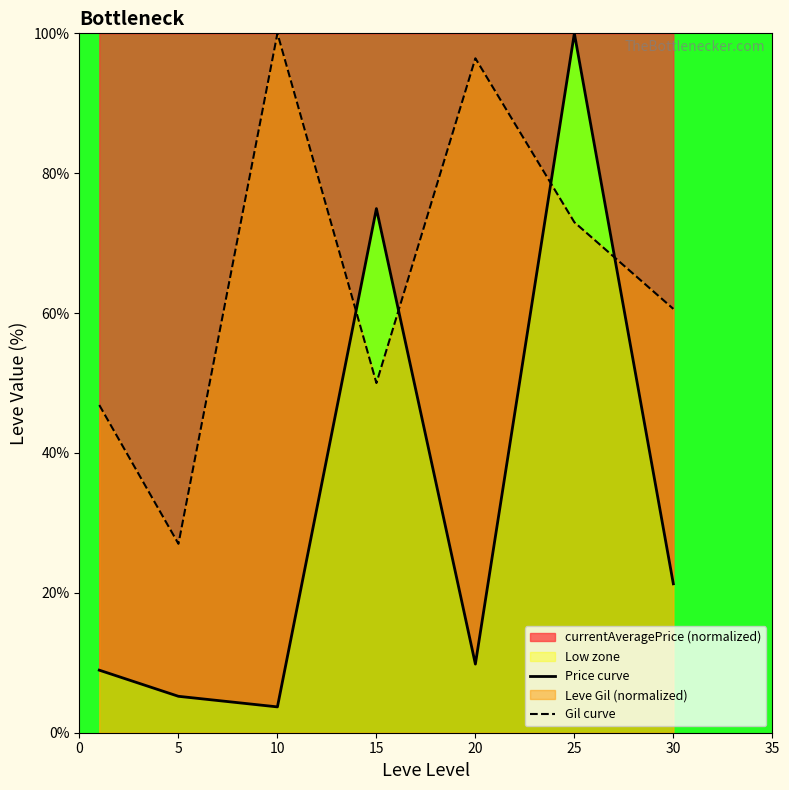

Reading right to left, extract all data points from this chart.

Price curve: 21.3	100.0	9.8	74.9	3.7	5.2	8.9
Gil curve: 60.6	73.0	96.4	50.0	100.0	27.0	46.9